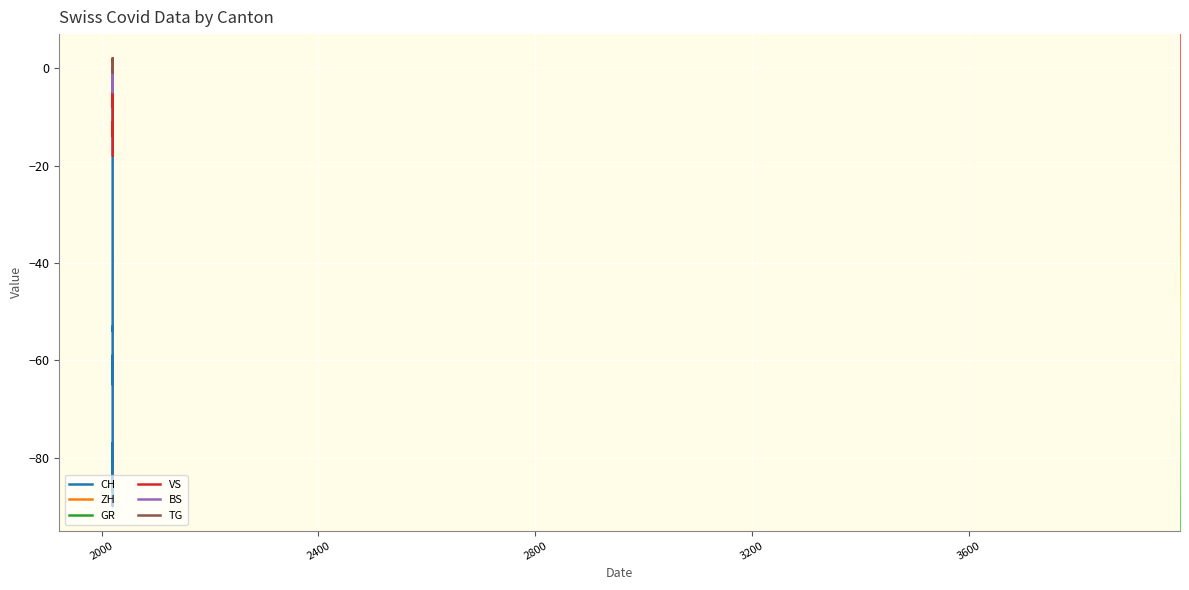

Which series has the widest spread of values?

CH